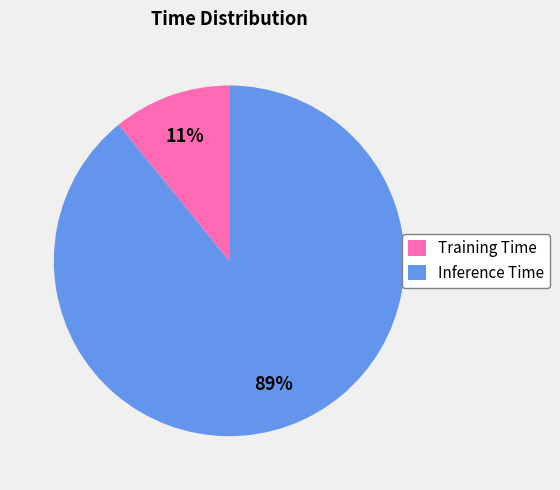

True or false: Inference Time accounts for 99% of the total.

False